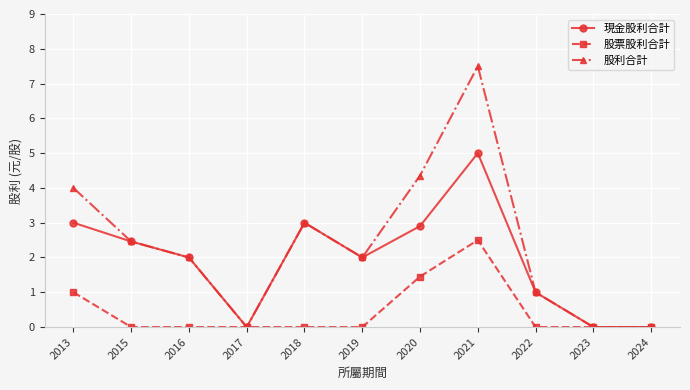

What is the greatest value displayed?

7.5